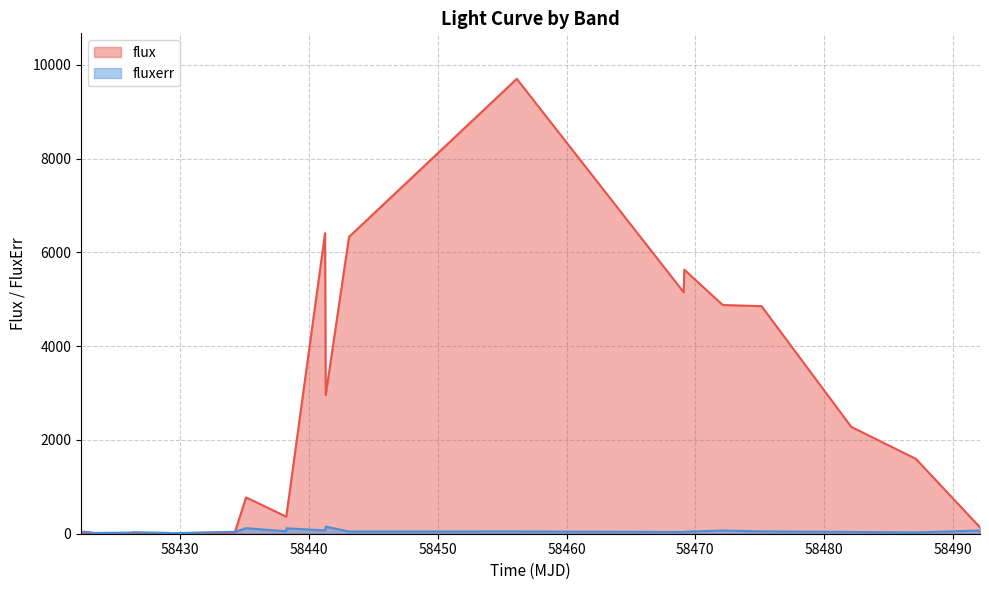

Which series ends up on top after the final intersection of fluxerr and flux?

flux